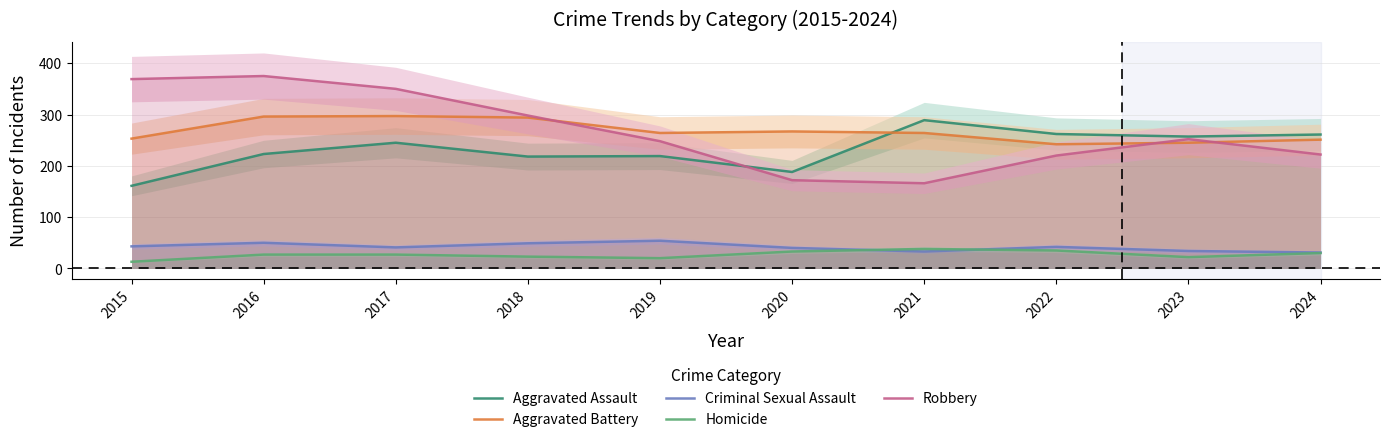

What is the value of the Robbery point at the 7th from the left?

166